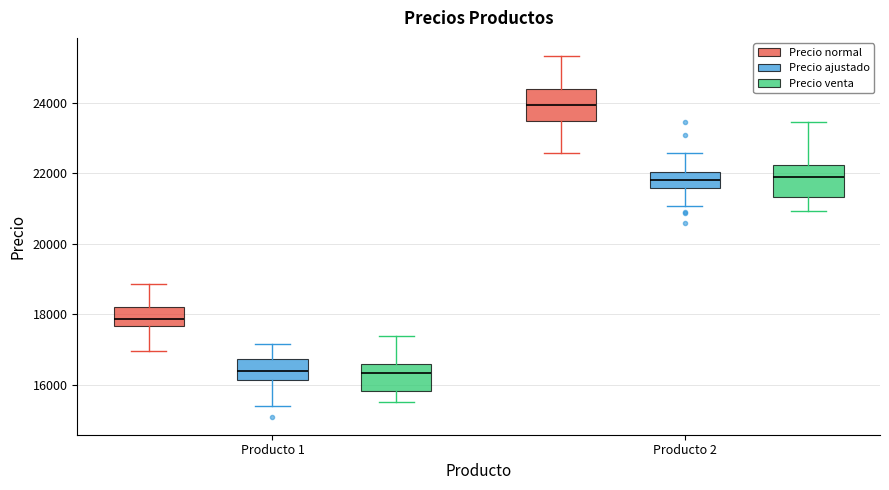

Reading left to right, transcribe this box plot: for each box, give where its median line is, the range the box spans, and where its two whiskers end, as read against the y-axis. The values are not printed on the chart, so give them approximately, as read against the axis.

Producto 1 (Precio normal): median 17800, box 17600 to 18200, whiskers 17000 to 18800
Producto 1 (Precio ajustado): median 16400, box 16200 to 16800, whiskers 15400 to 17200
Producto 1 (Precio venta): median 16400, box 15800 to 16600, whiskers 15600 to 17400
Producto 2 (Precio normal): median 24000, box 23400 to 24400, whiskers 22600 to 25400
Producto 2 (Precio ajustado): median 21800, box 21600 to 22000, whiskers 21000 to 22600
Producto 2 (Precio venta): median 21800, box 21400 to 22200, whiskers 21000 to 23400